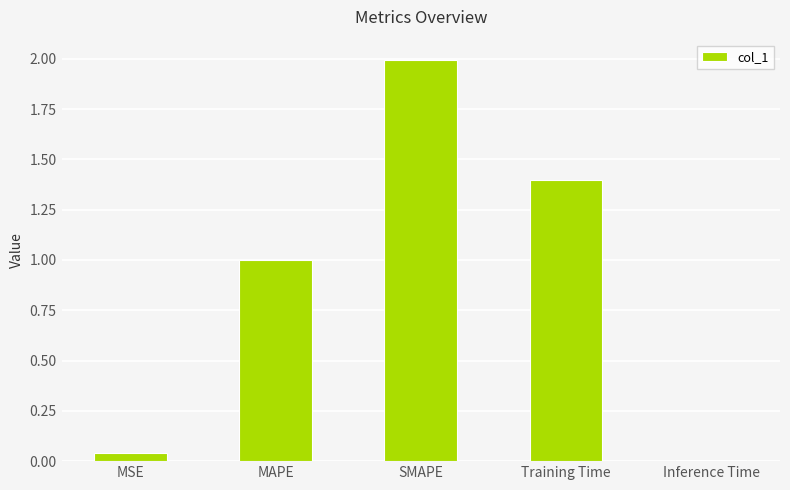

What is the label of the 4th bar from the right?

MAPE